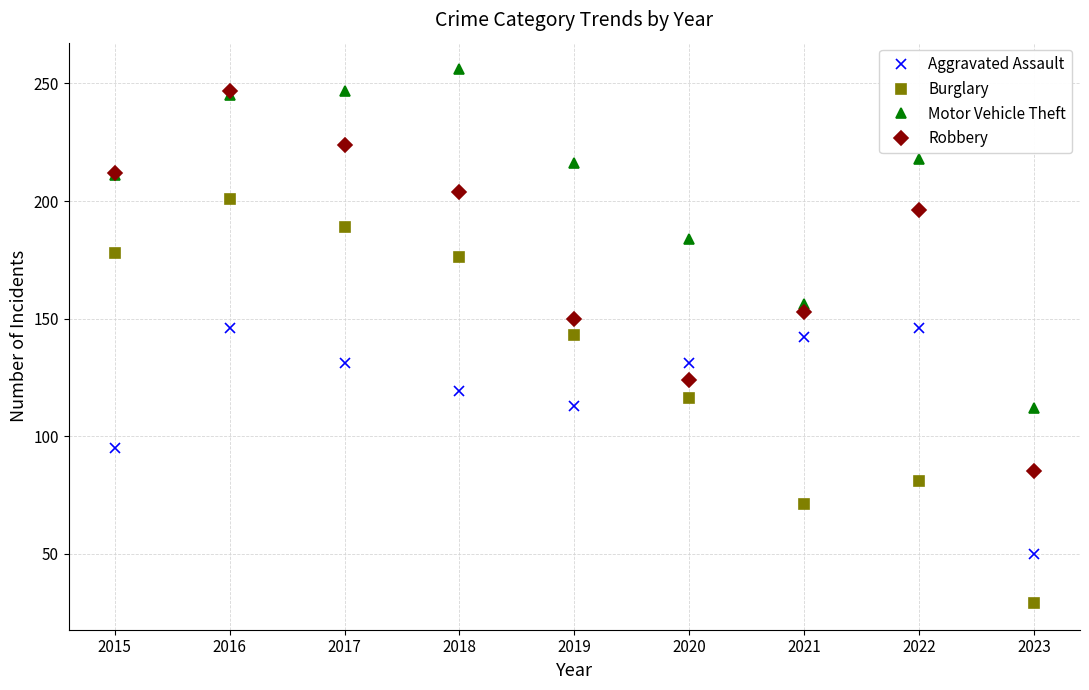

At which category is the sum across all series the highest?

2016